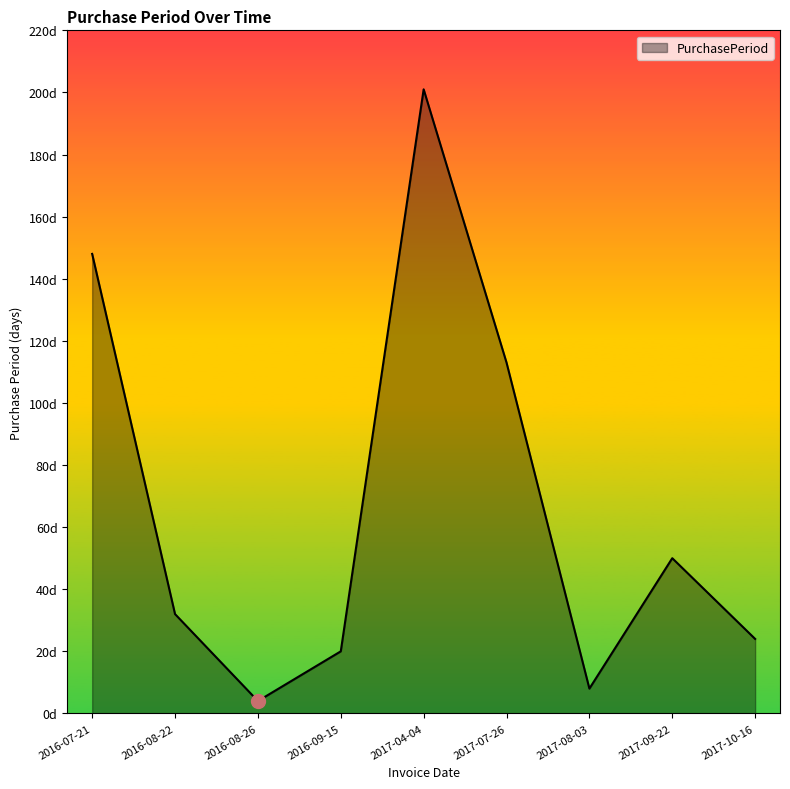

How many interior local valleys (lower than both neighbors) does the data have?

2